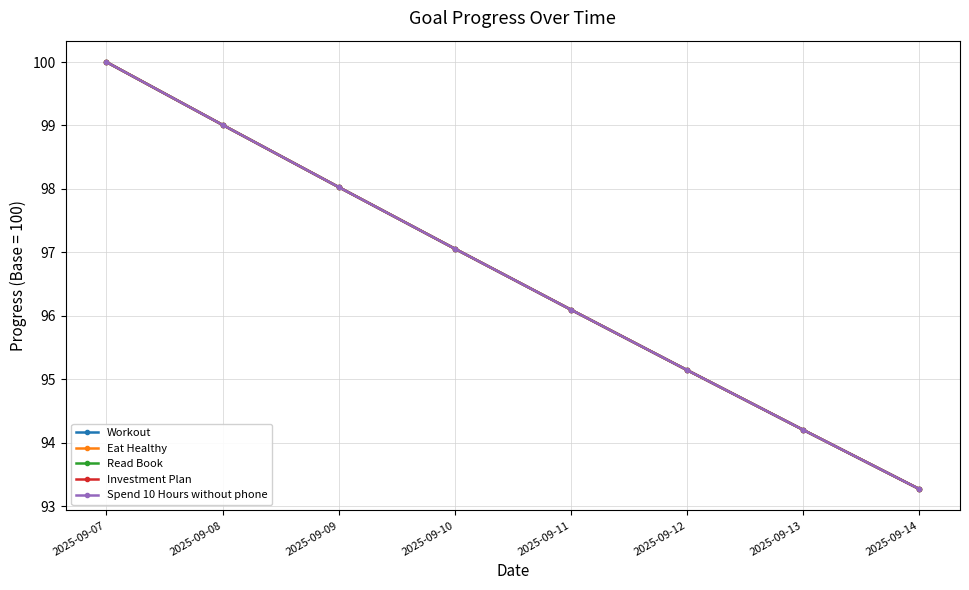

True or false: Spend 10 Hours without phone has more than 2 interior local peaks.

False